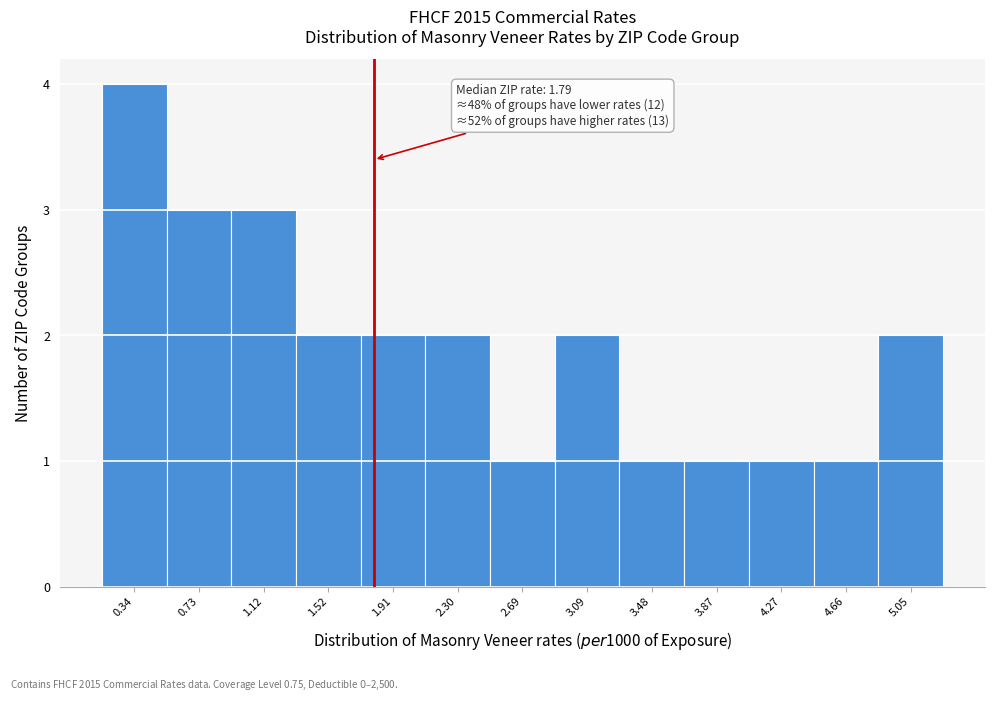

Over which range of the x-axis is the bar tallest?

0.15 to 0.55